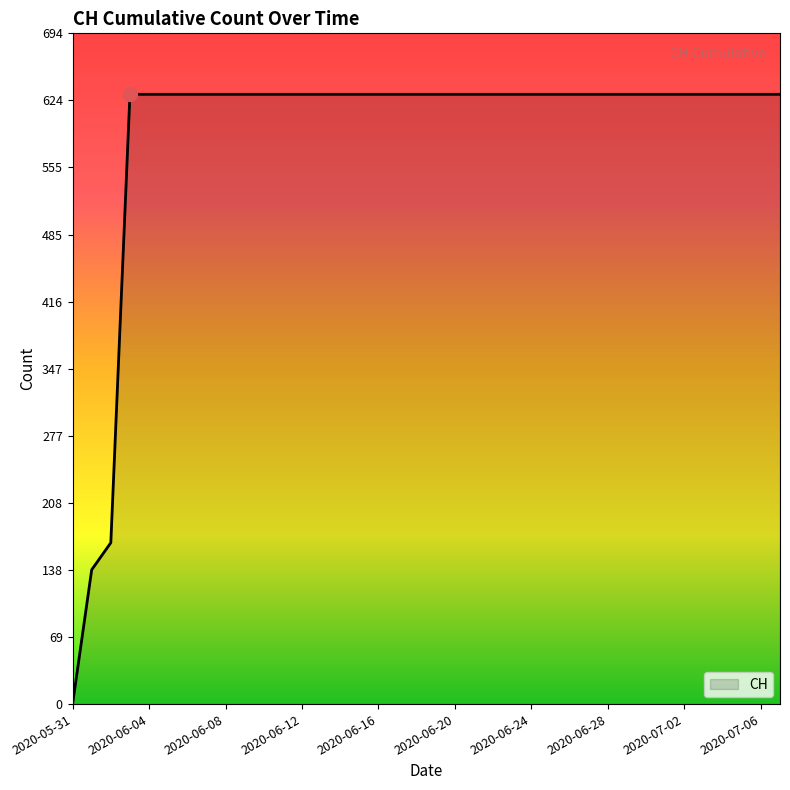

What is the difference between the maximum and minimum values?

631